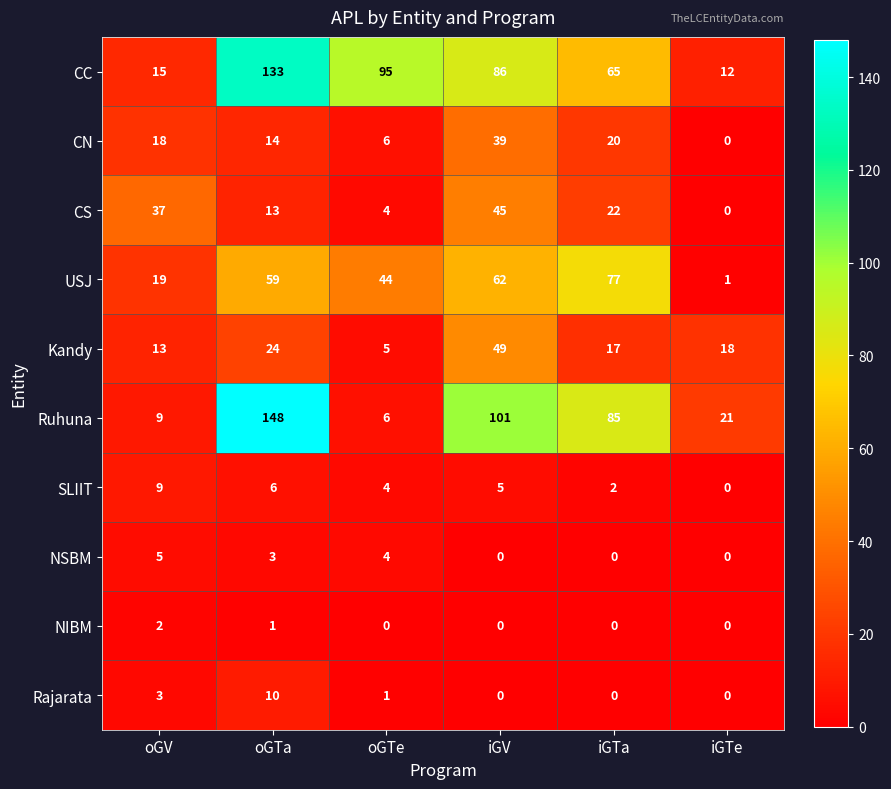

What is the difference between the maximum and minimum values in the Rajarata series?

10